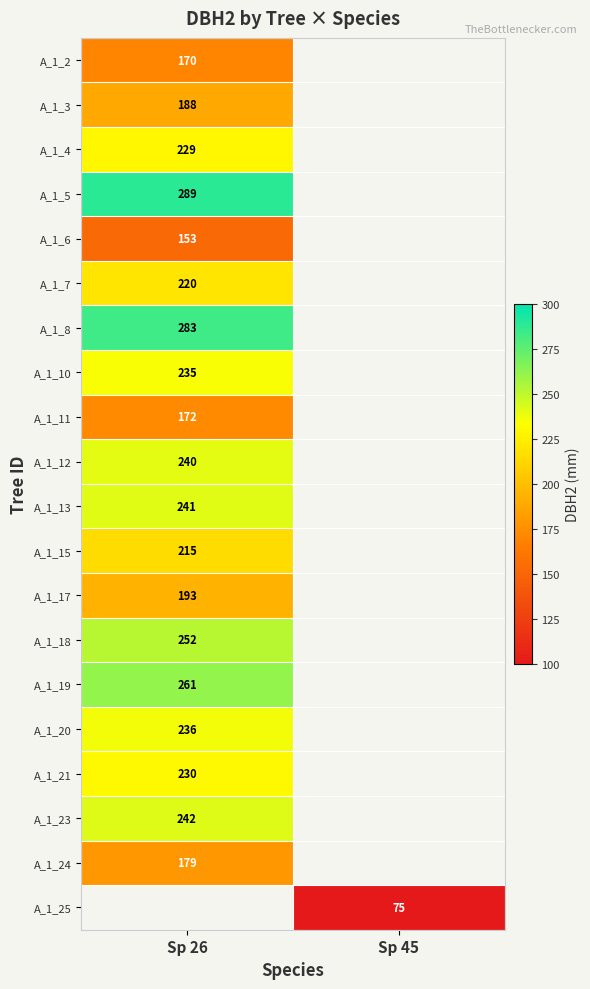

The A_1_8 series shows 408 at Sp 26. True or false?

False